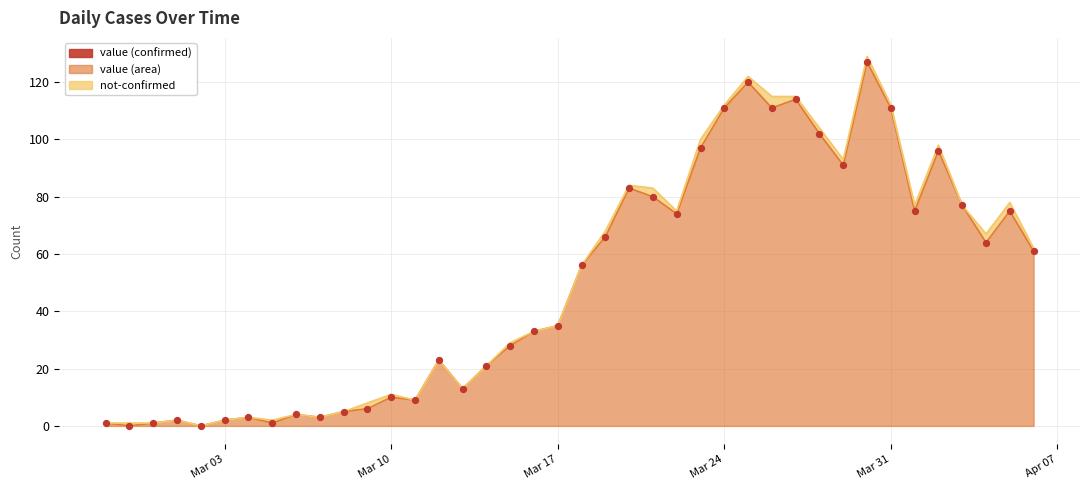

Approximately how many times larger is the value at 2020-03-24 compared to 2020-03-26?

1.0